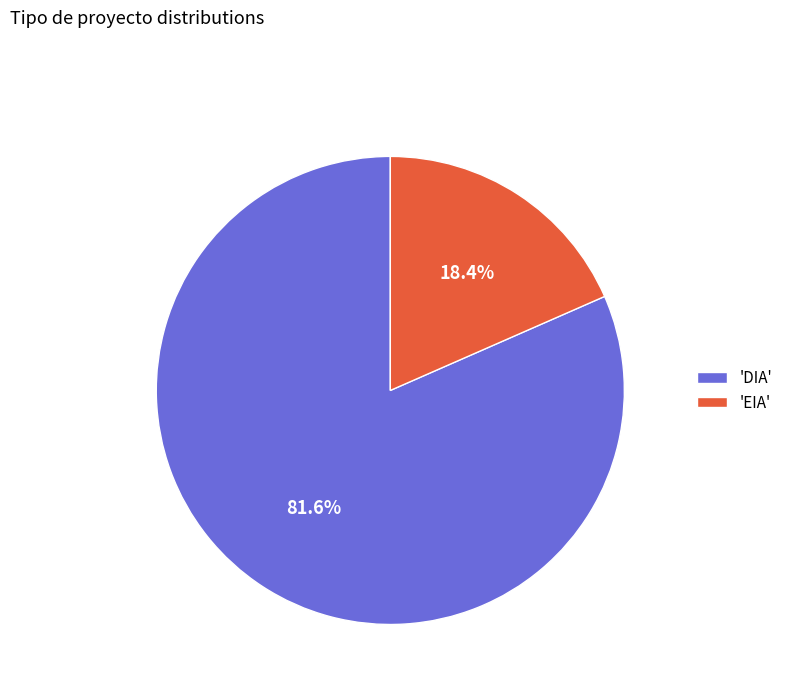

What is the largest slice in the pie chart?

'DIA'